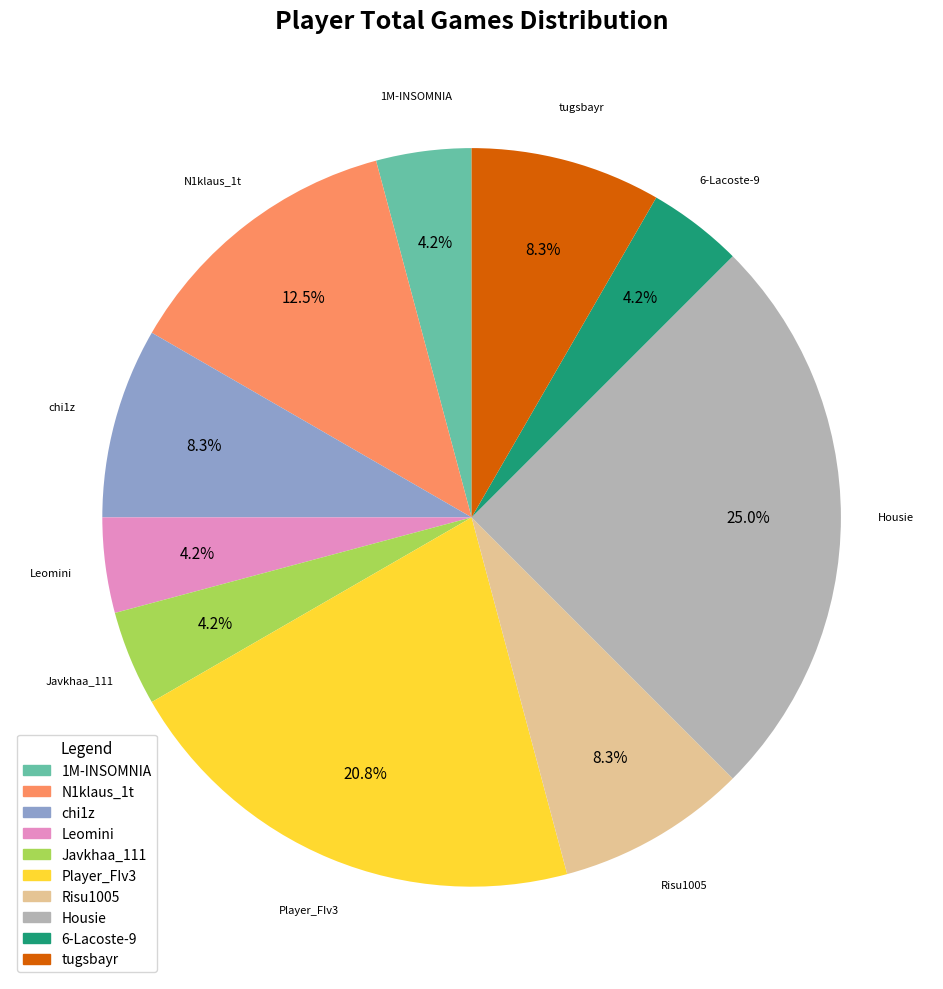

Do 1M-INSOMNIA and Javkhaa_111 together represent more than half of the pie?

No